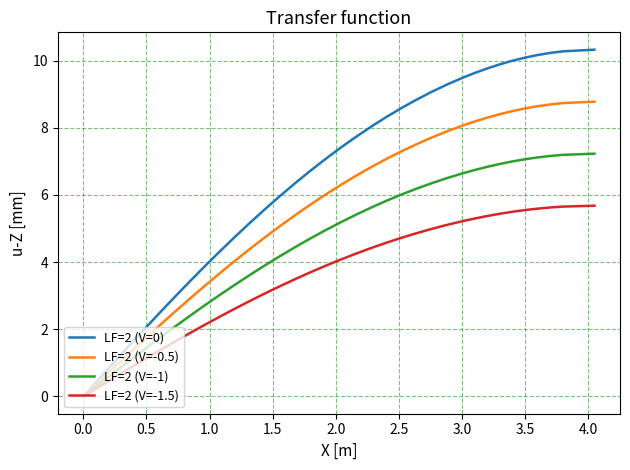

What is the greatest value displayed?

10.3